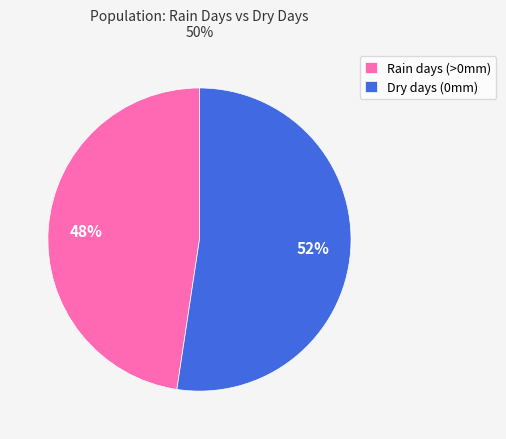

To the nearest percent, what portion does Rain days (>0mm) represent?

48%